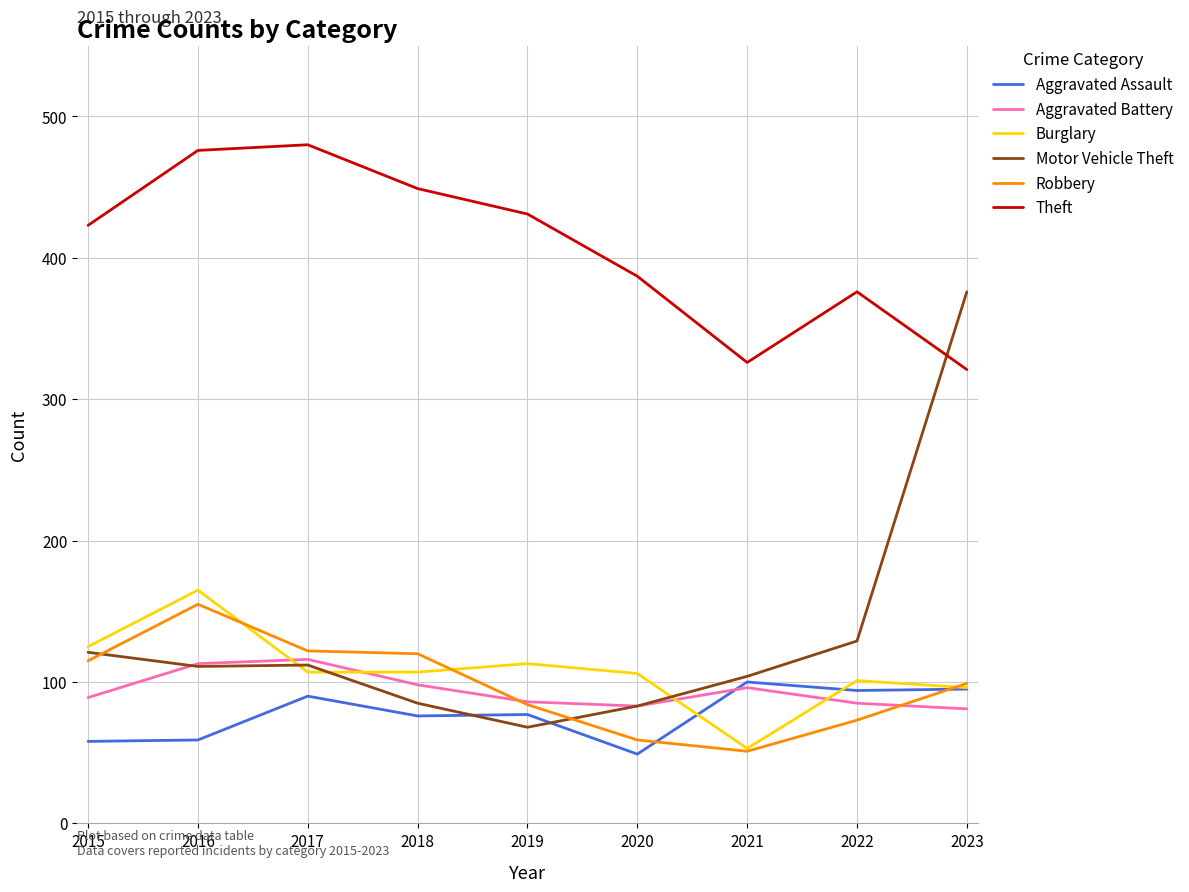

True or false: Aggravated Battery and Theft cross at least once.

False